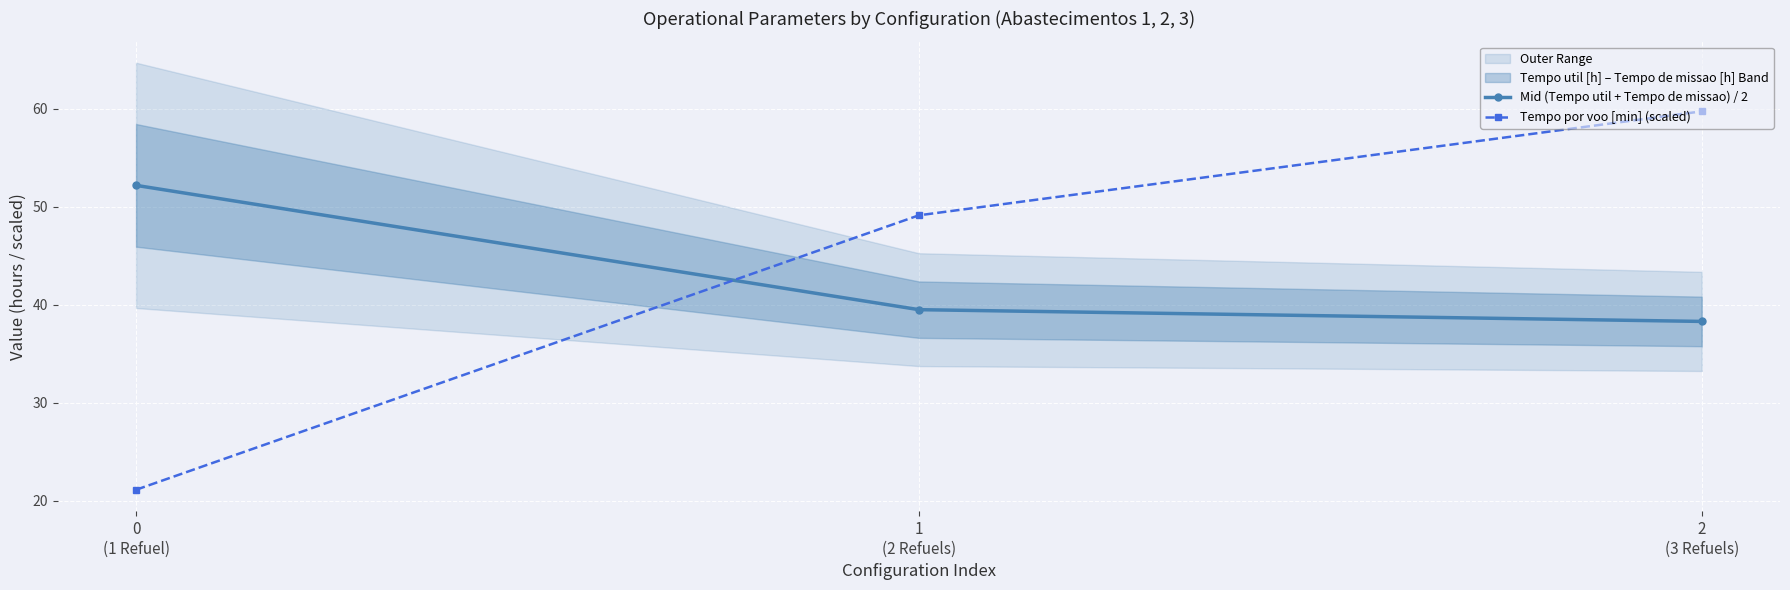

What is the label of the 3rd point from the left?

2
(3 Refuels)